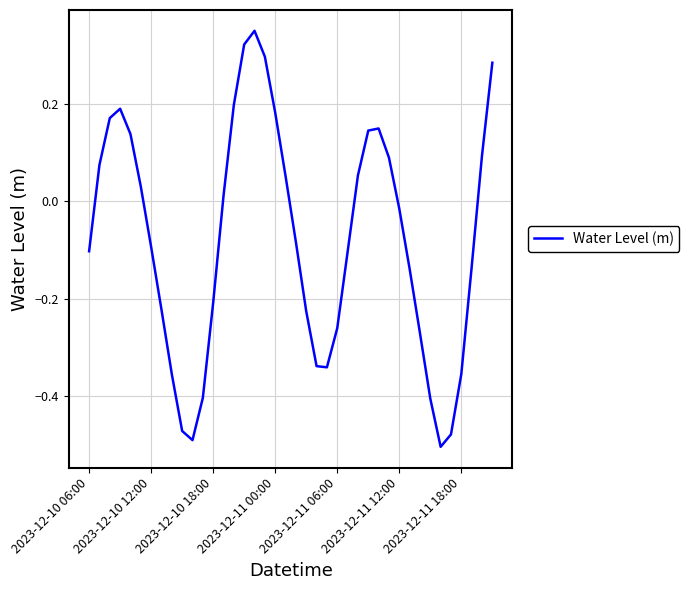

What is the difference between the maximum and minimum values?

0.9